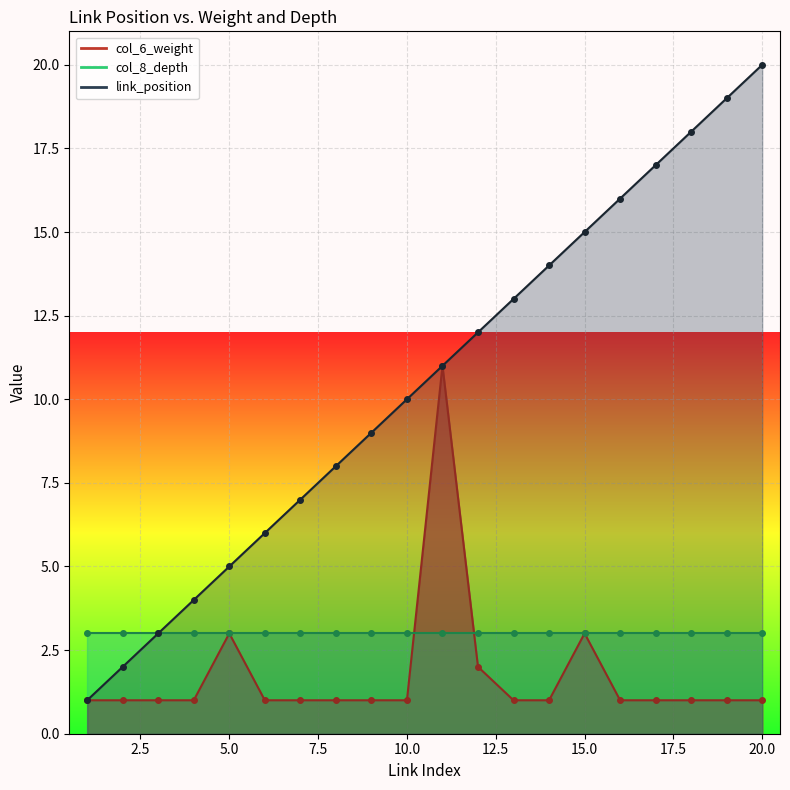

What is the difference between the link_position values at 19 and 10?

9